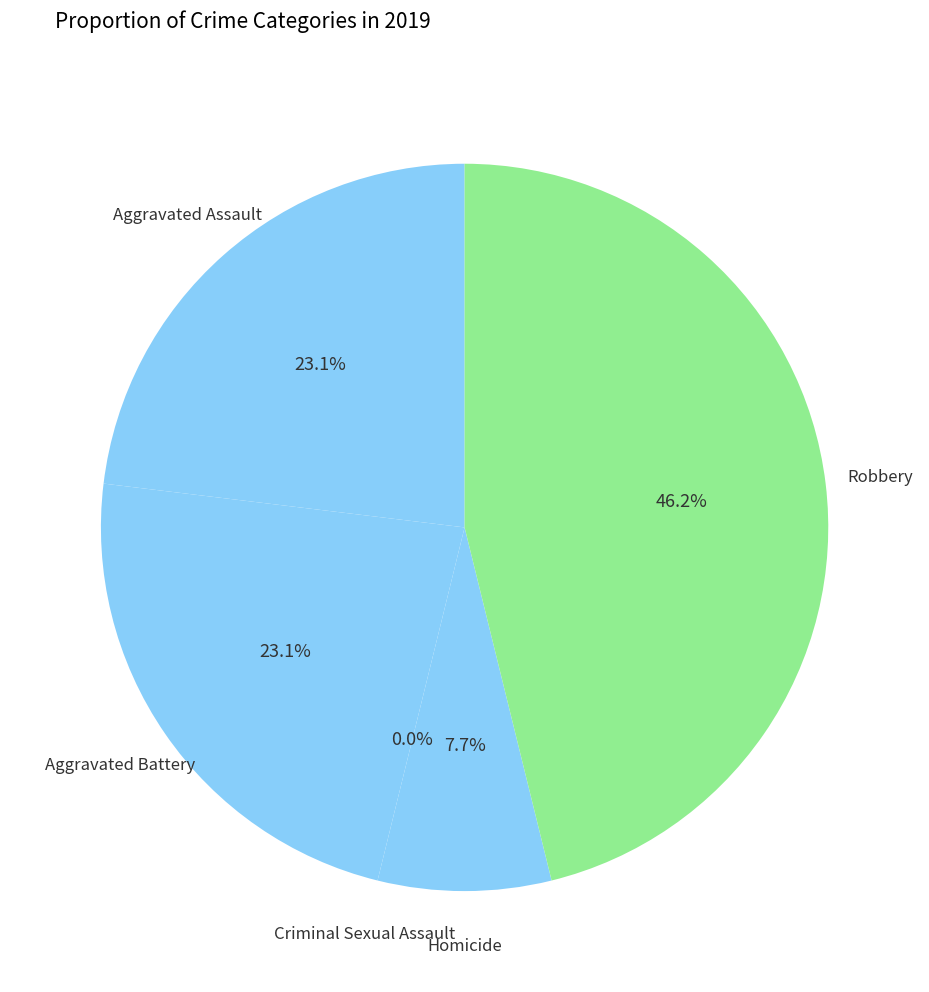

To the nearest percent, what is the difference between the largest and smallest slice percentages?

46%